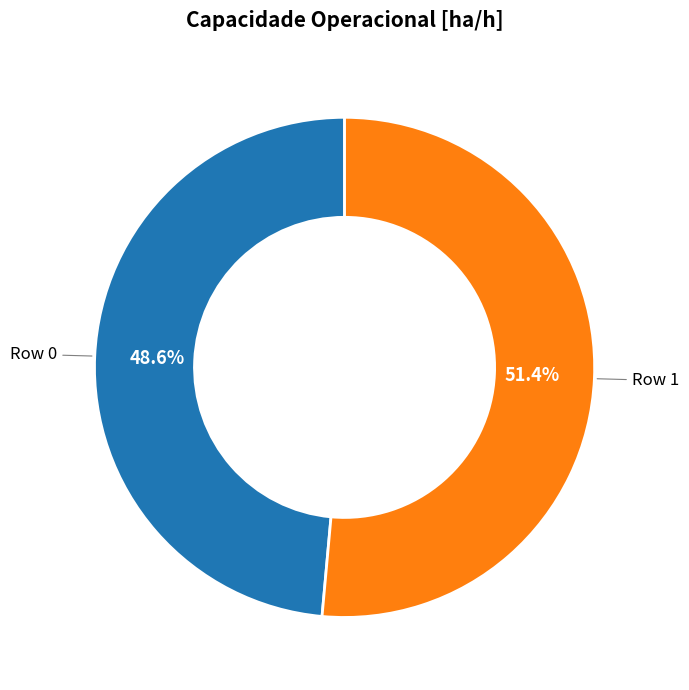

Is Row 0 the majority of the pie?

No